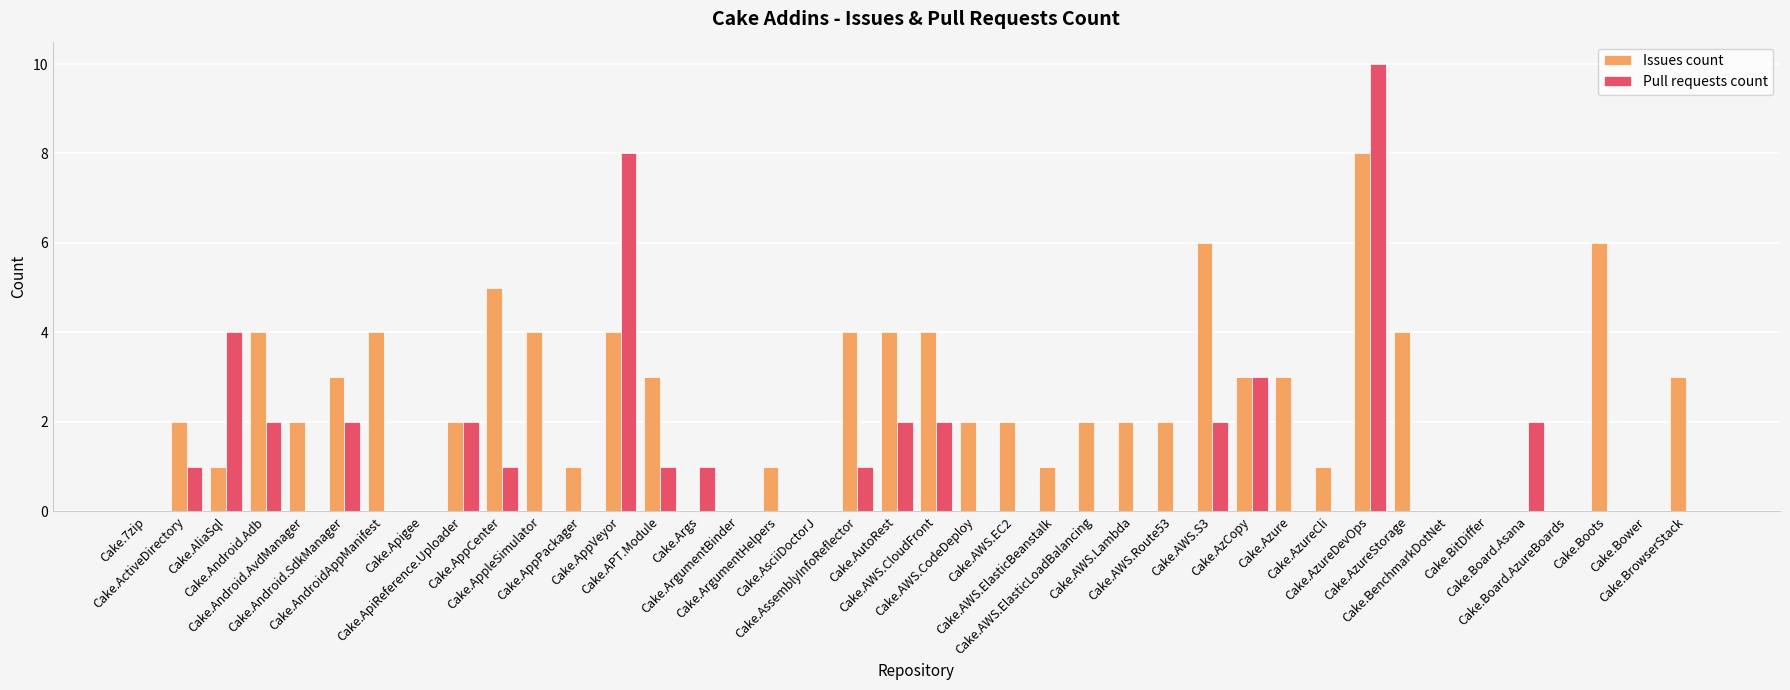

The value of Pull requests count at Cake.AzureStorage is 0. True or false?

True